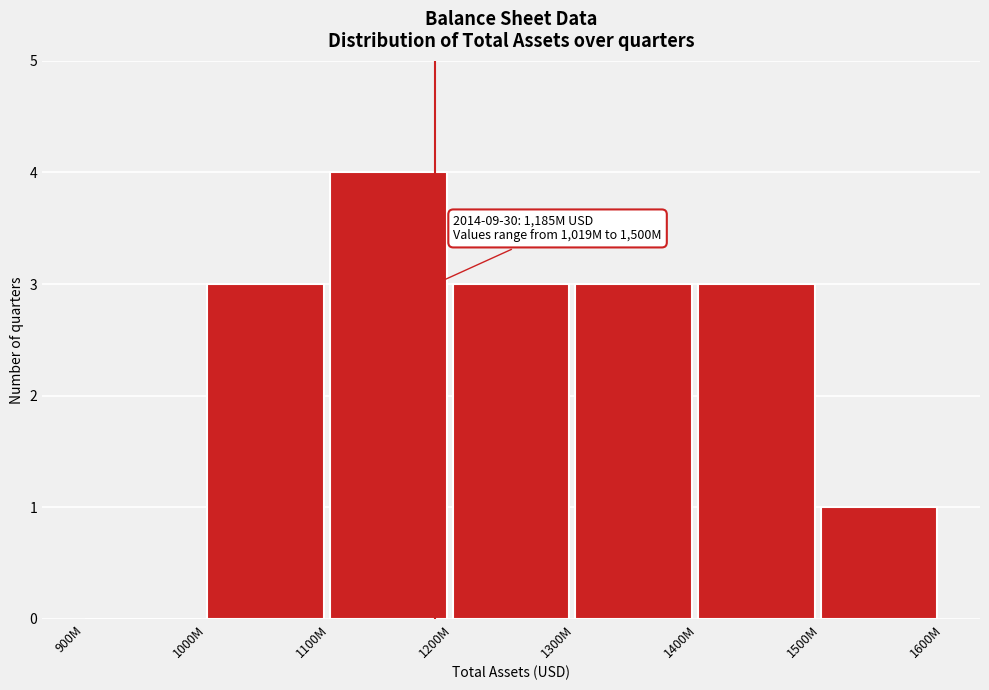

Reading right to left, extract all data points from this chart.

1500M=1	1400M=3	1300M=3	1200M=3	1100M=4	1000M=3	900M=0